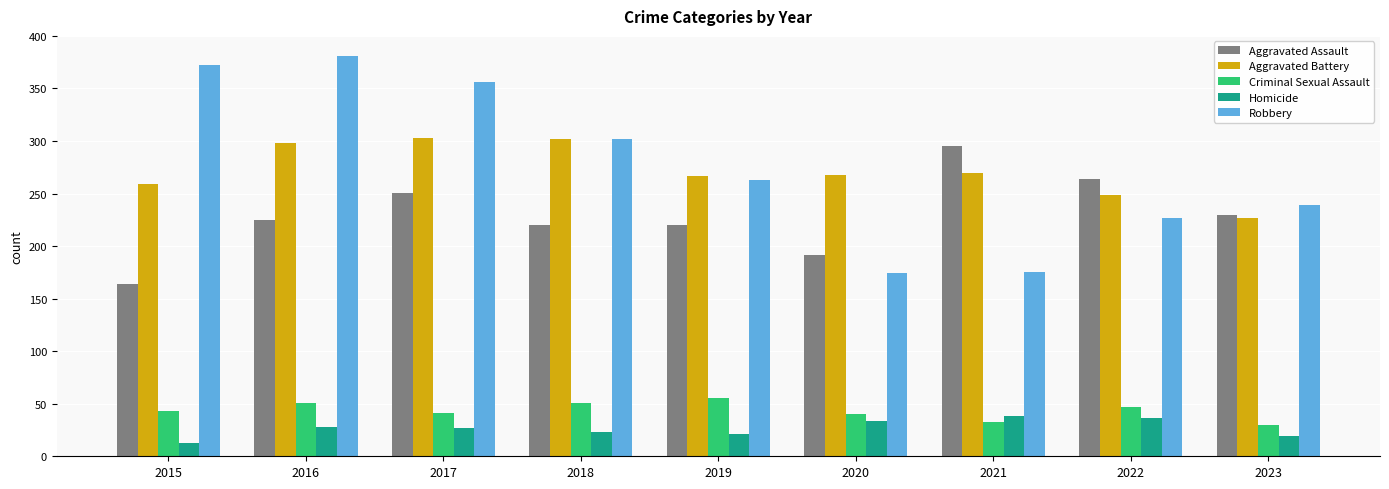

What is the value of the Criminal Sexual Assault bar at the 1st from the left?

43